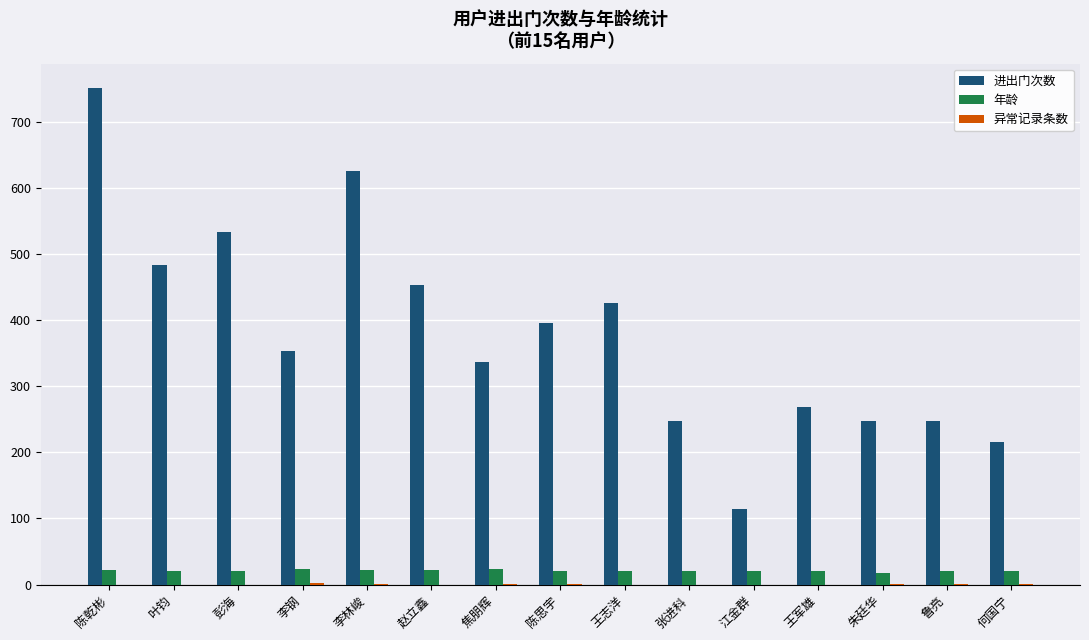

What is the sum of all 年龄 values?

313